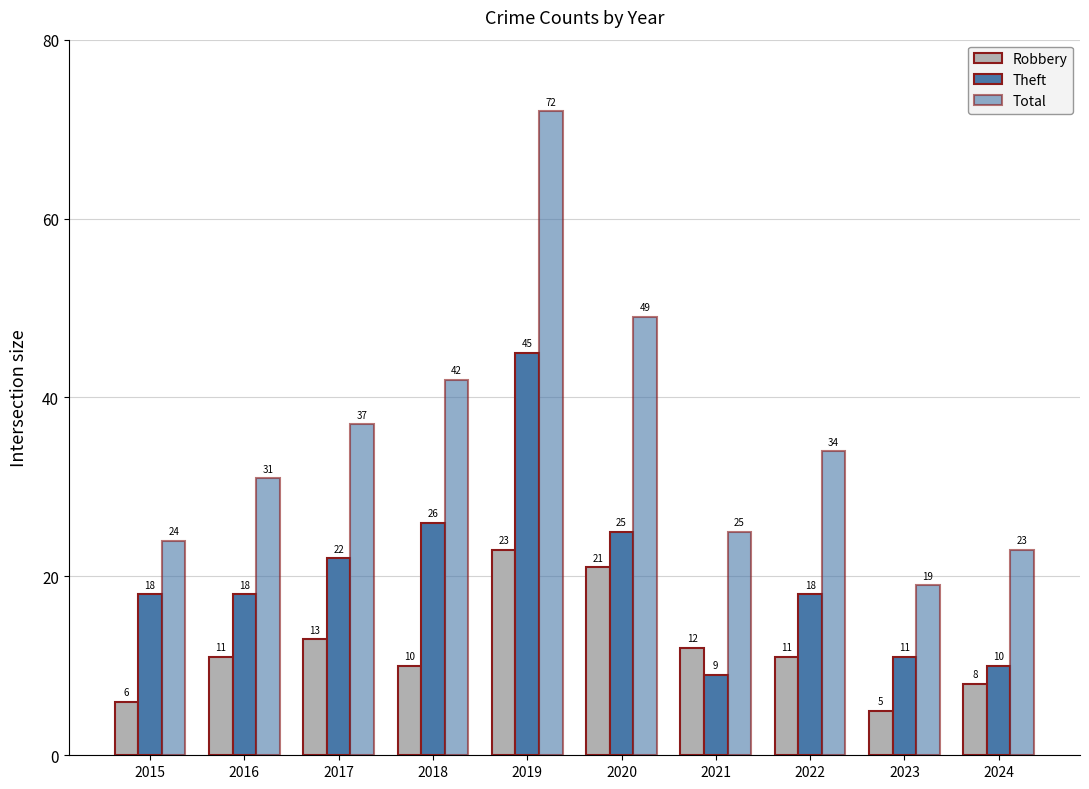

How many groups of bars are there?

10